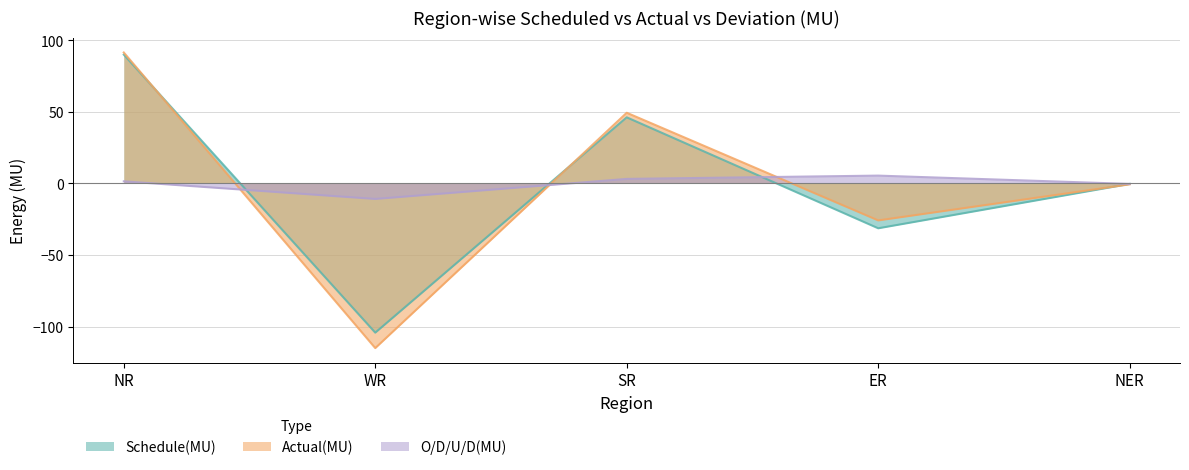

List the labels in order of O/D/U/D(MU) value, smallest first.

WR, NER, NR, SR, ER